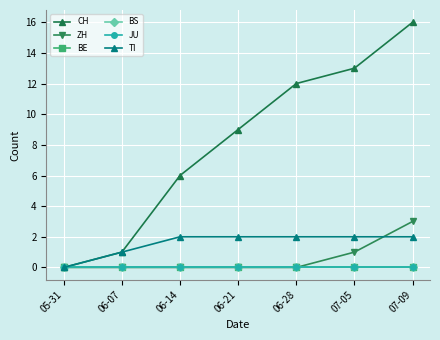

What is the total value across all series at 06-14?

8